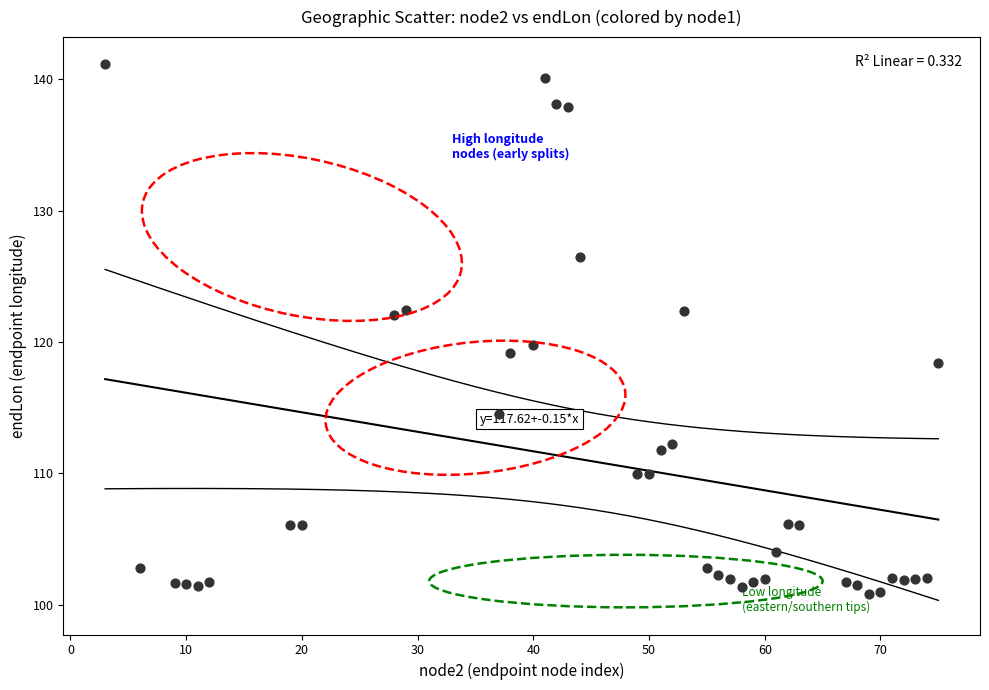

What is the range of X values (max minus min)?

72.0